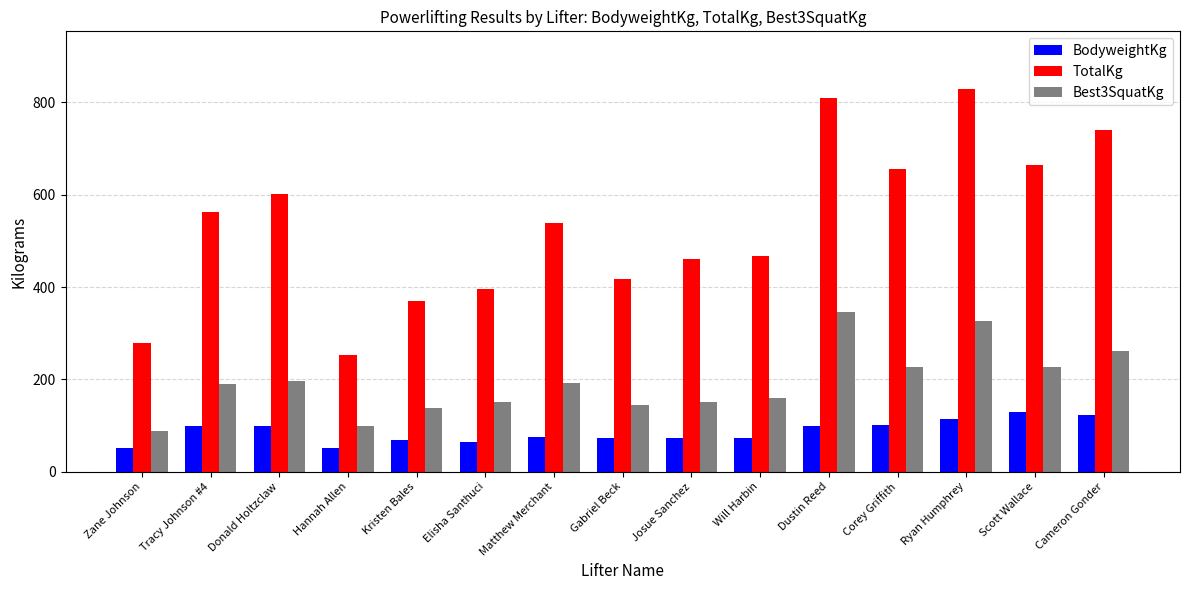

The value of TotalKg at Cameron Gonder is 987.6. True or false?

False